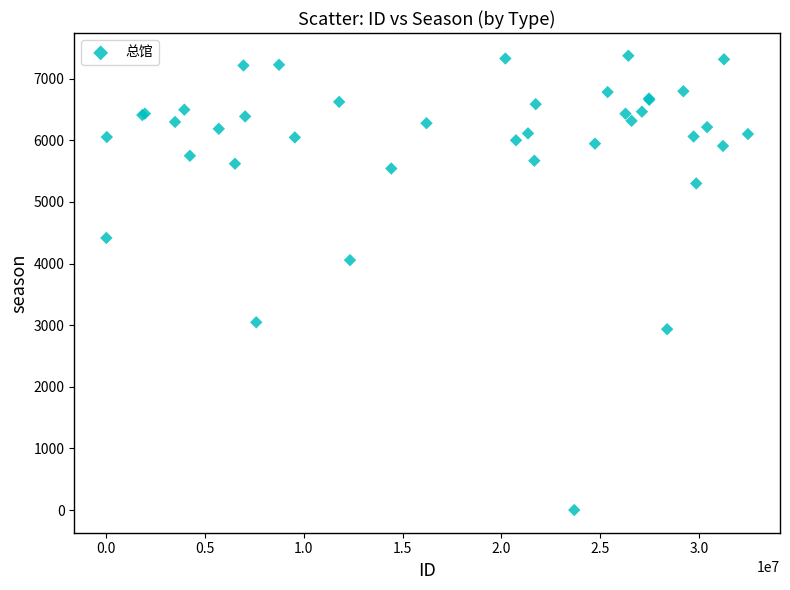

What Y value in the scatter plot is closest to 3687?

4056